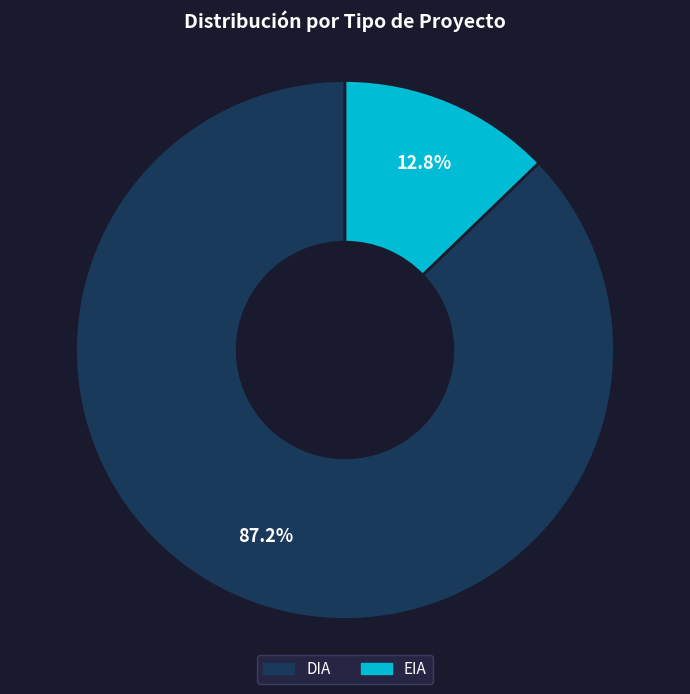

Which category has the smallest portion of the pie?

EIA